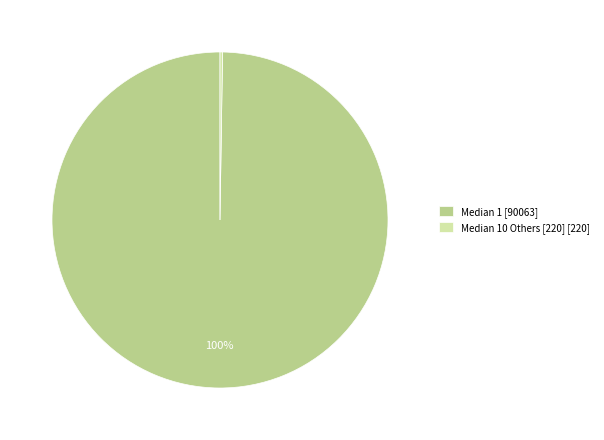

True or false: Median 1 [90063] accounts for 87% of the total.

False